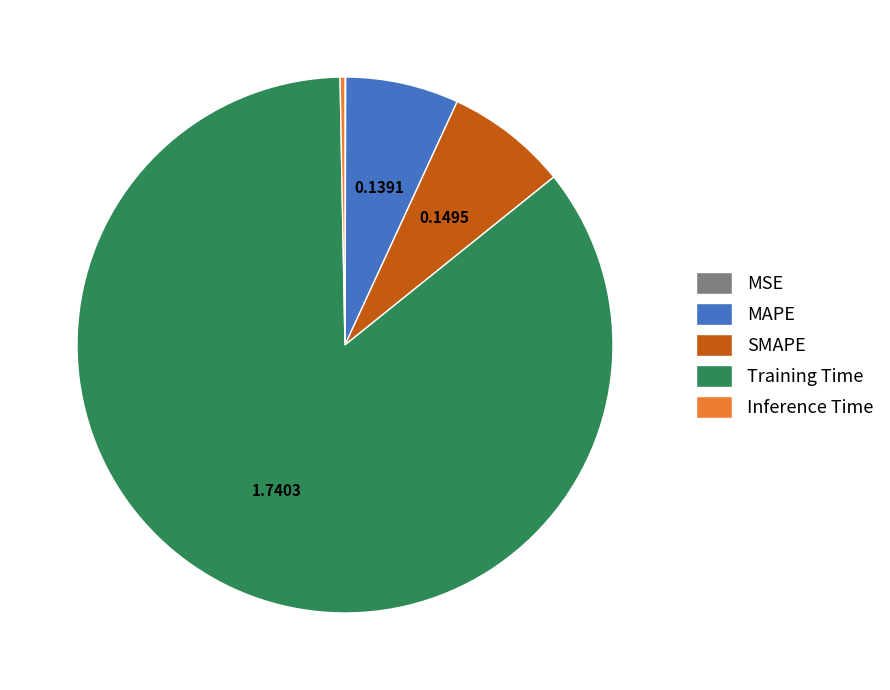

Does SMAPE account for over 50% of the chart?

No